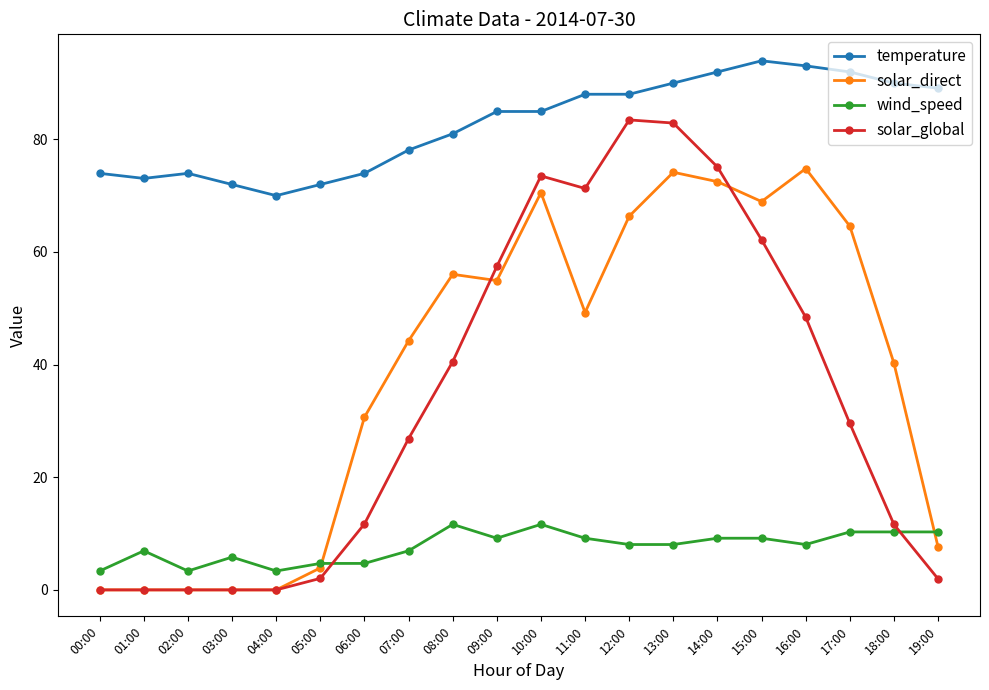

At 16:00, list the series in order from smallest to largest.

wind_speed, solar_global, solar_direct, temperature